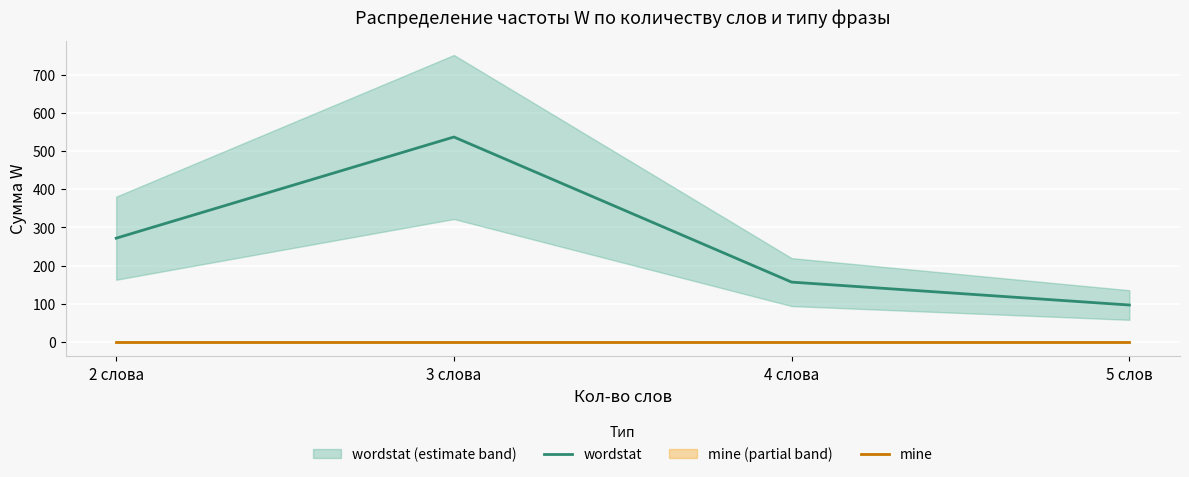

What is the label of the 3rd point from the right?

3 слова